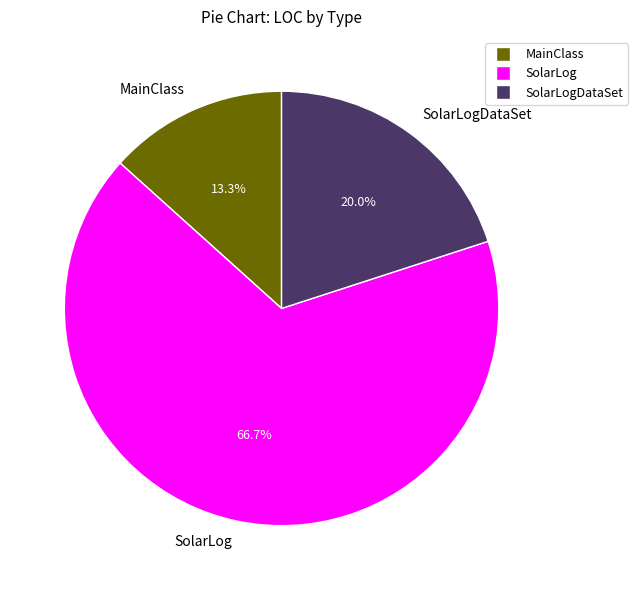

Is there any slice that represents more than half of the pie?

Yes